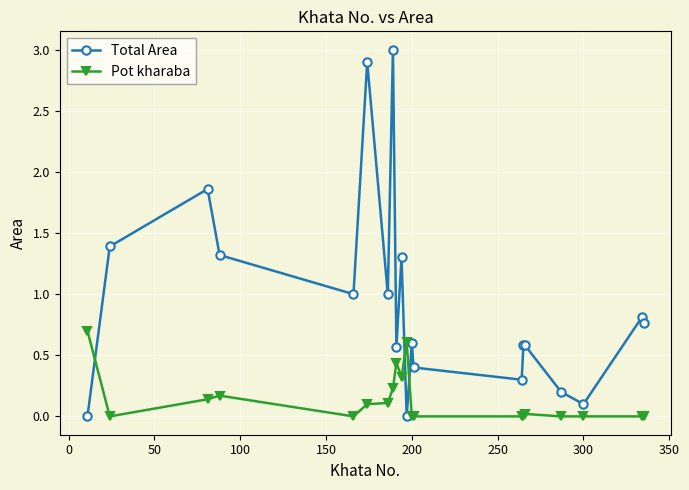

What is the value of the Pot kharaba point at the 4th from the left?

0.2